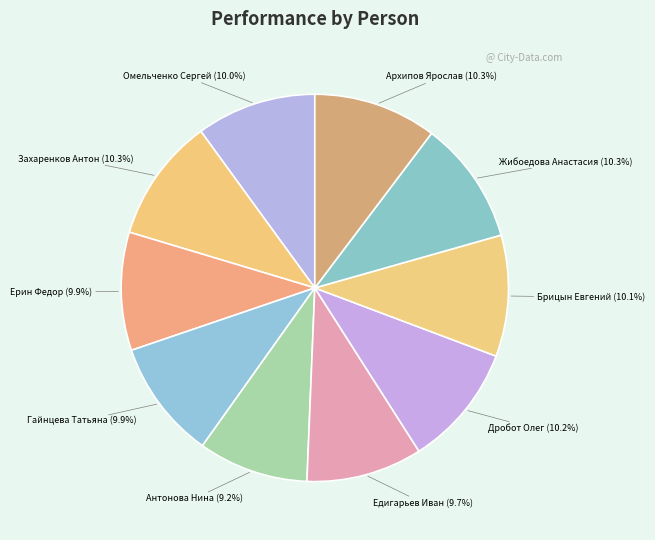

Rank the categories by value from highest to lowest.

Захаренков Антон, Жибоедова Анастасия, Архипов Ярослав, Дробот Олег, Брицын Евгений, Омельченко Сергей, Гайнцева Татьяна, Ерин Федор, Едигарьев Иван, Антонова Нина